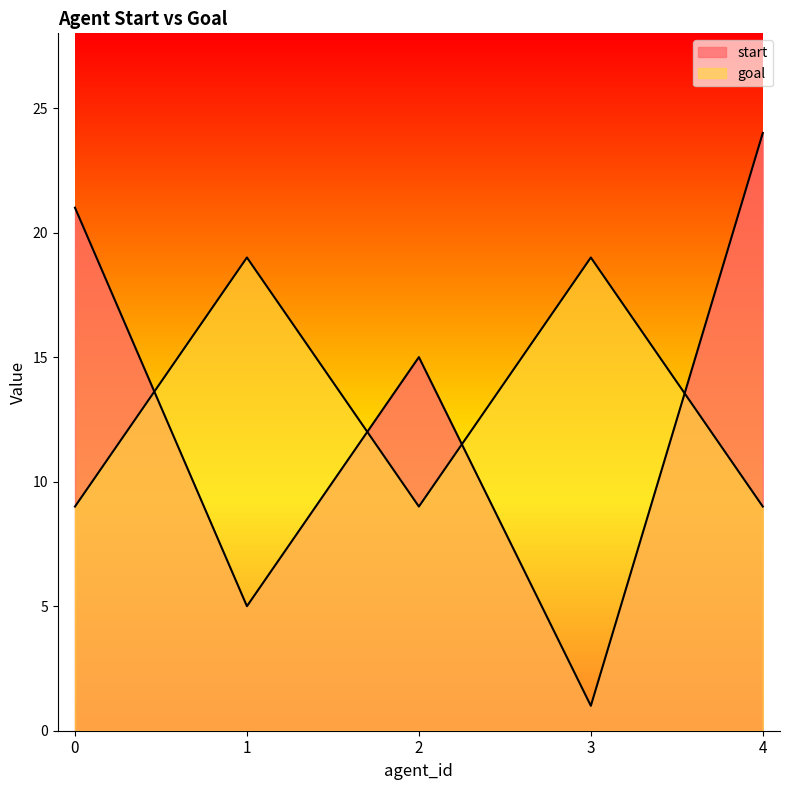

Which series changed the most between 2 and 3?

start